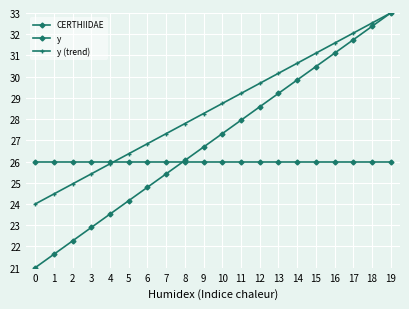

True or false: CERTHIIDAE has more than 0 points higher than both neighbors.

False